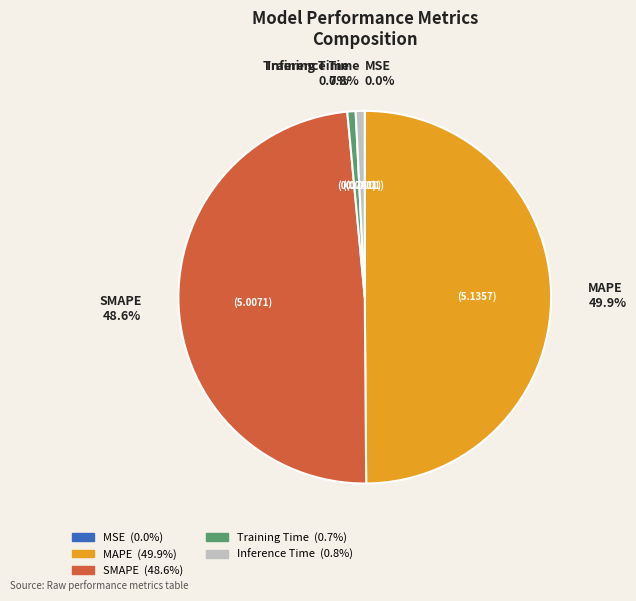

How much of the chart is everything except SMAPE?

51.4%